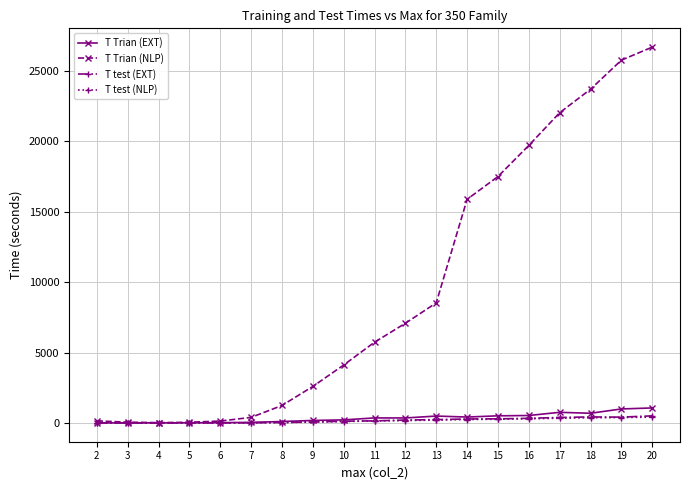

The value of T Trian (NLP) at 10 is 4110.5. True or false?

True